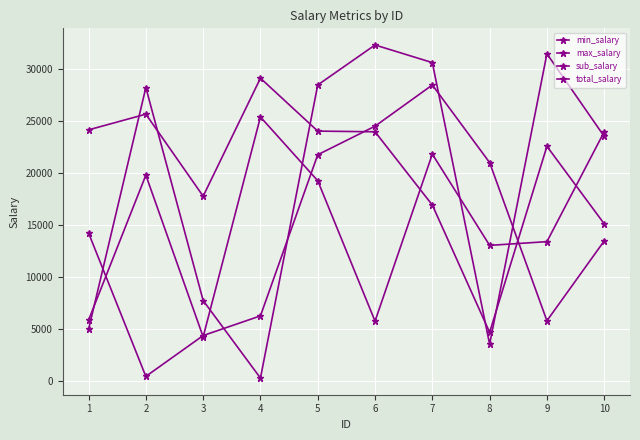

Between 3 and 4, which series saw the biggest shift?

total_salary